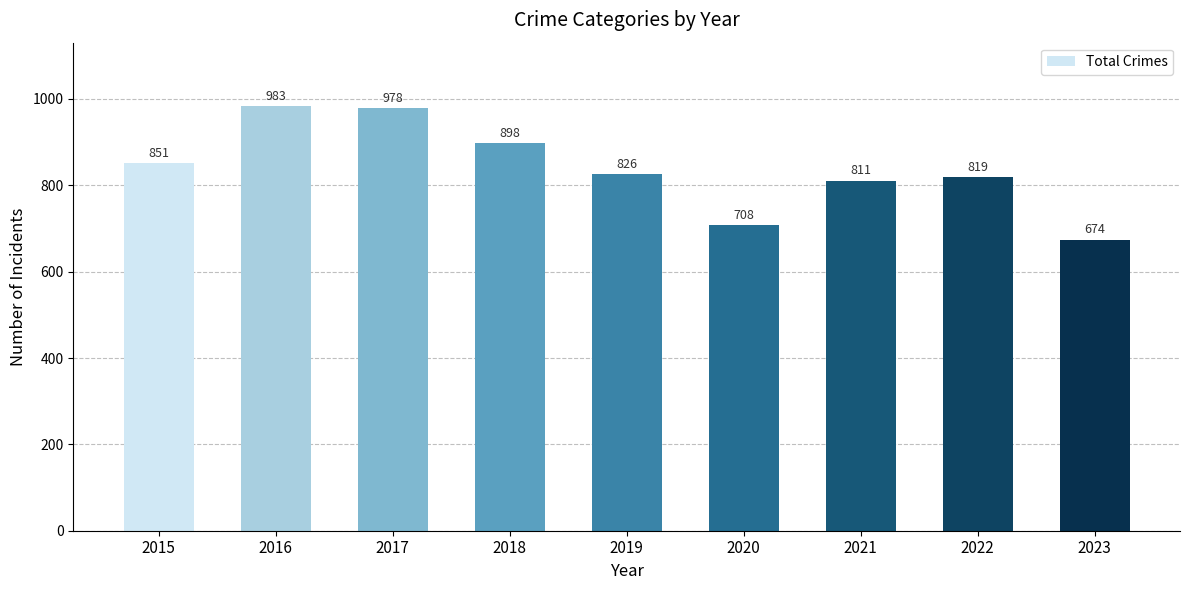

Does the chart contain any negative values?

No